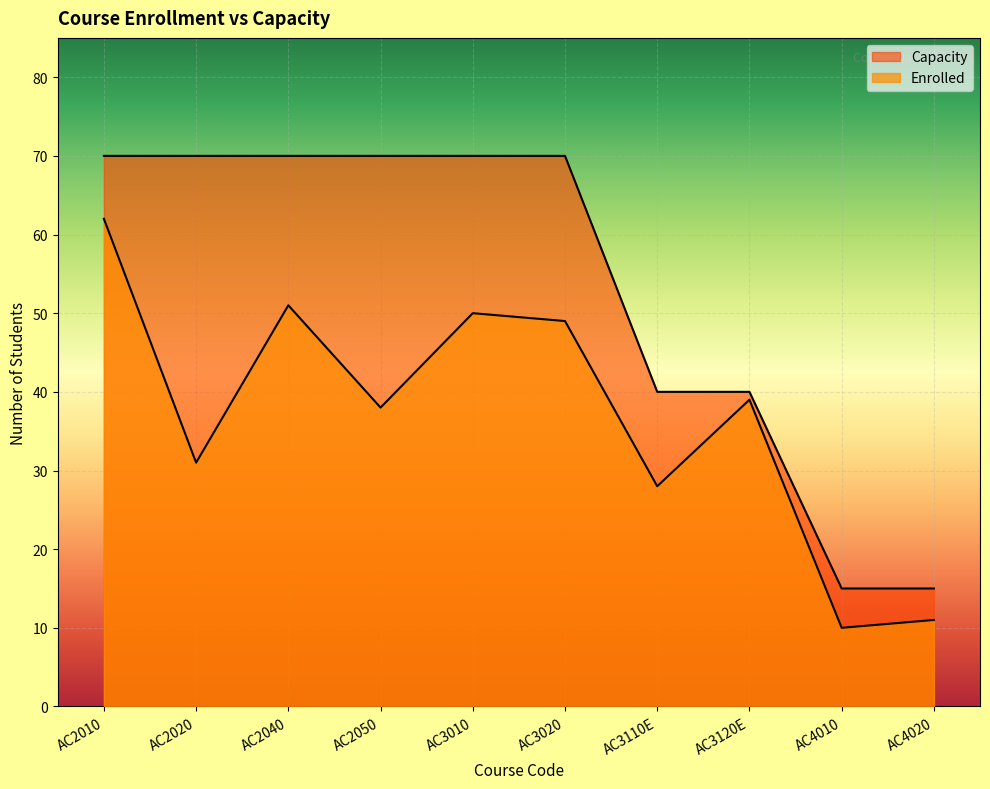

How many lines are shown in the chart?

2